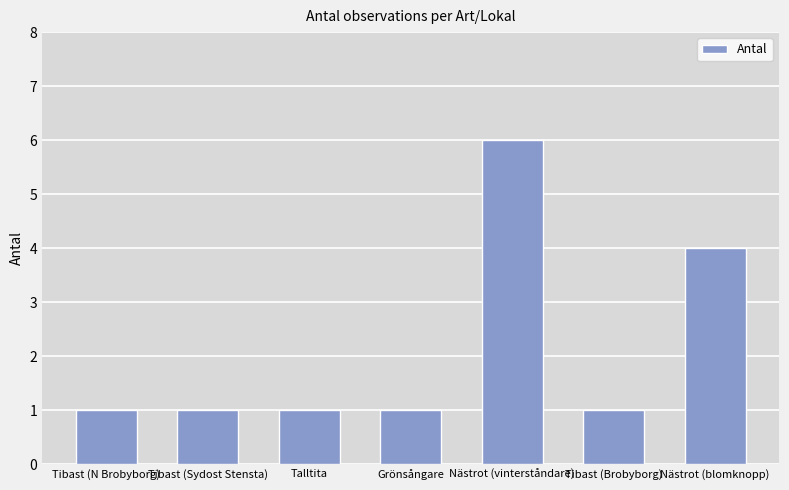

At which category does the chart reach its peak across all series?

Nästrot (vinterståndare)